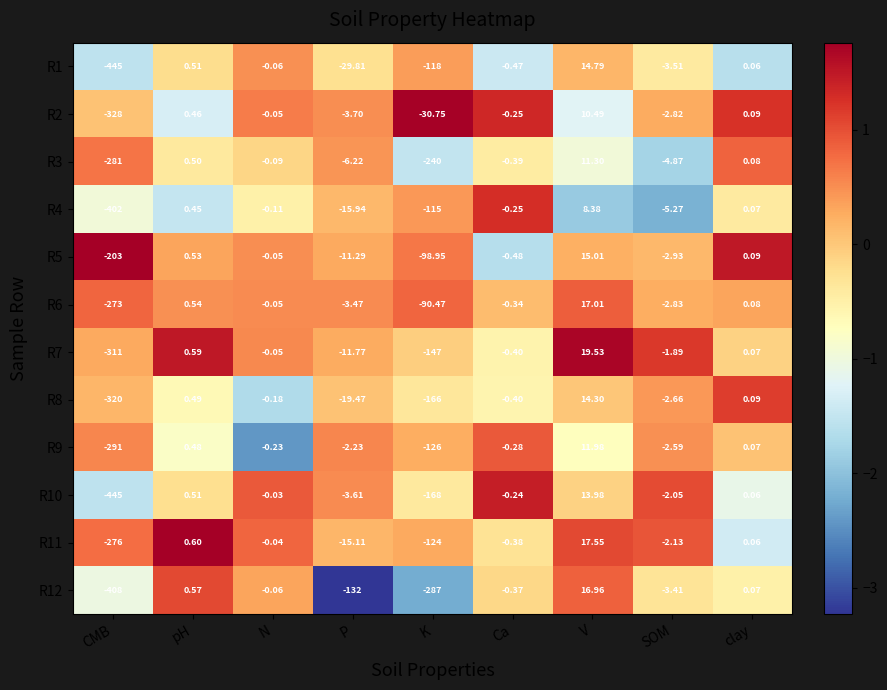

What is the maximum value shown in the chart?

19.5